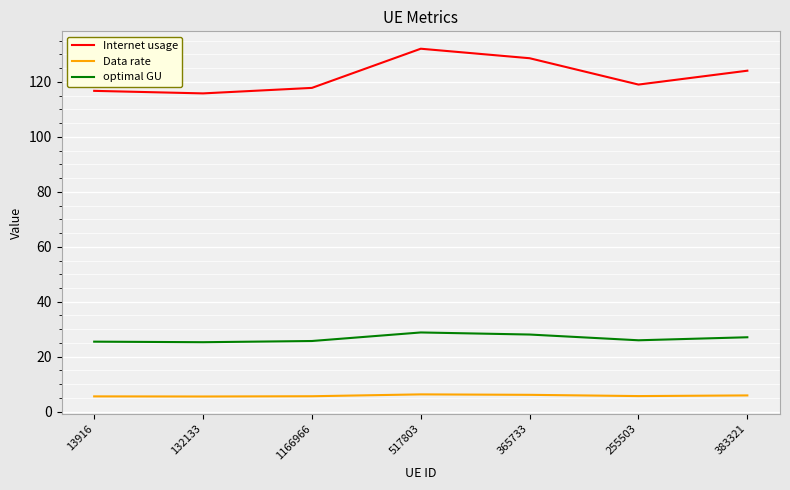

Which series has the largest range (max minus min)?

Internet usage